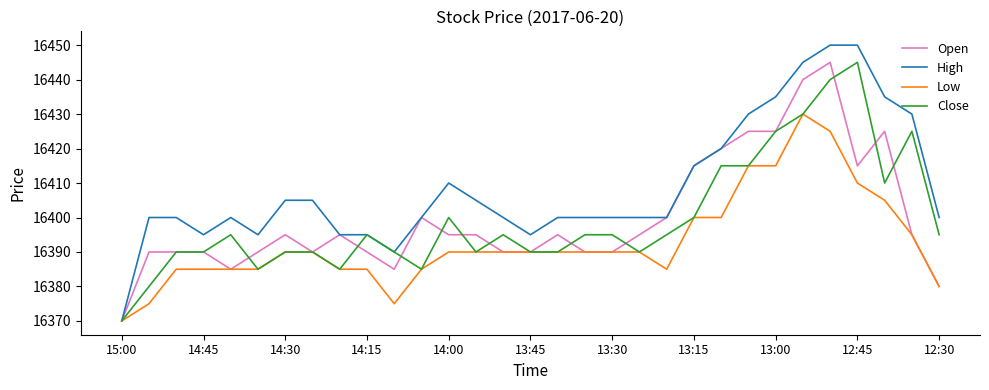

What is the highest value of the Open series?

16445